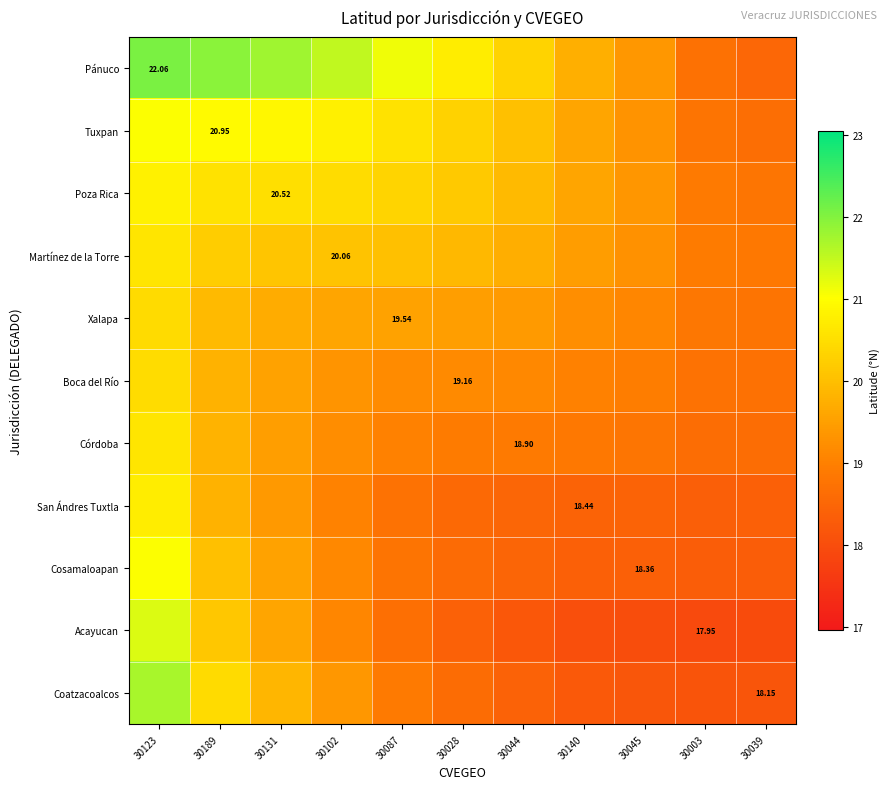

What is the maximum value shown in the chart?

22.1